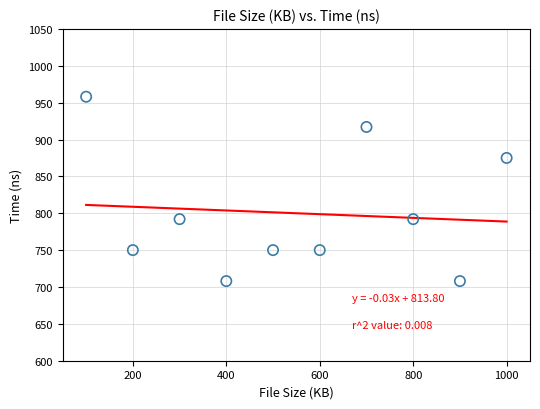

What is the range of X values (max minus min)?

900